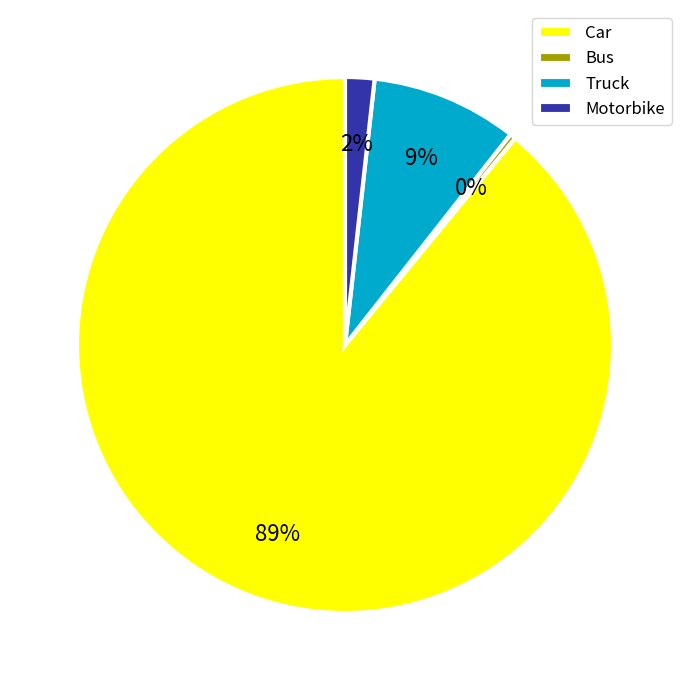

How many slices are in this pie chart?

4